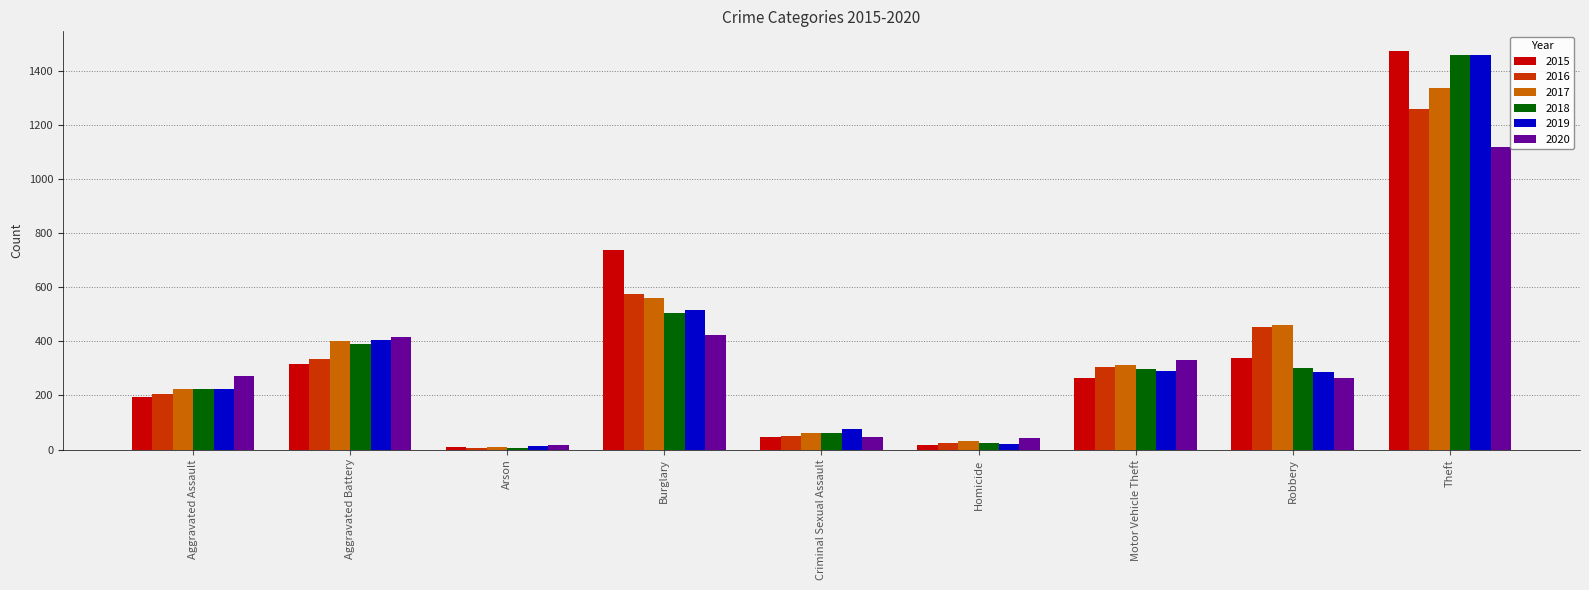

Is it true that 2020 equals 1533 at Theft?

False